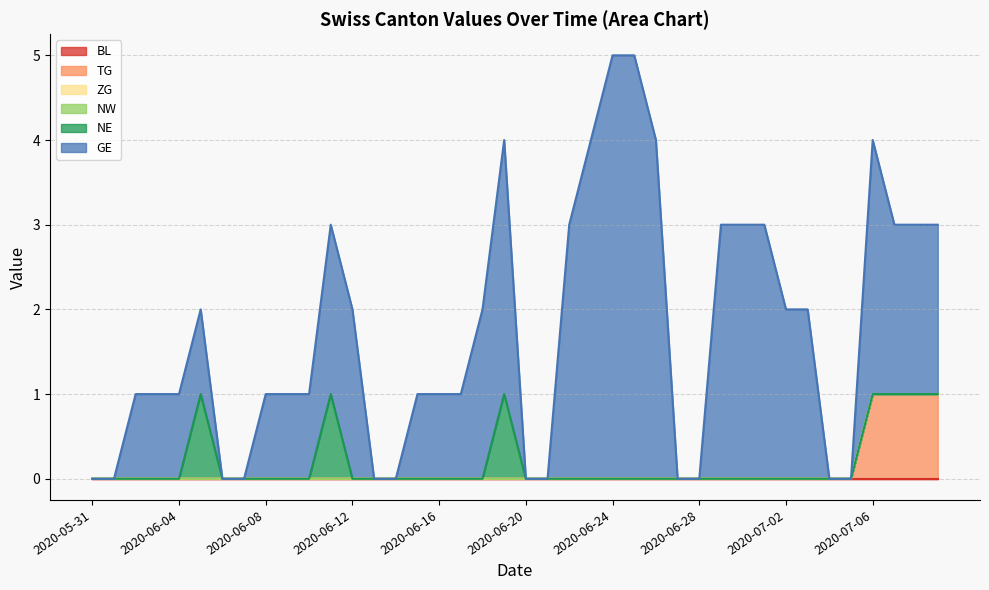

Reading left to right, list all the values displayed in this chart.

BL: 2020-05-31=0	2020-06-01=0	2020-06-02=0	2020-06-03=0	2020-06-04=0	2020-06-05=0	2020-06-06=0	2020-06-07=0	2020-06-08=0	2020-06-09=0	2020-06-10=0	2020-06-11=0	2020-06-12=0	2020-06-13=0	2020-06-14=0	2020-06-15=0	2020-06-16=0	2020-06-17=0	2020-06-18=0	2020-06-19=0	2020-06-20=0	2020-06-21=0	2020-06-22=0	2020-06-23=0	2020-06-24=0	2020-06-25=0	2020-06-26=0	2020-06-27=0	2020-06-28=0	2020-06-29=0	2020-06-30=0	2020-07-01=0	2020-07-02=0	2020-07-03=0	2020-07-04=0	2020-07-05=0	2020-07-06=0	2020-07-07=0	2020-07-08=0	2020-07-09=0
TG: 2020-05-31=0	2020-06-01=0	2020-06-02=0	2020-06-03=0	2020-06-04=0	2020-06-05=0	2020-06-06=0	2020-06-07=0	2020-06-08=0	2020-06-09=0	2020-06-10=0	2020-06-11=0	2020-06-12=0	2020-06-13=0	2020-06-14=0	2020-06-15=0	2020-06-16=0	2020-06-17=0	2020-06-18=0	2020-06-19=0	2020-06-20=0	2020-06-21=0	2020-06-22=0	2020-06-23=0	2020-06-24=0	2020-06-25=0	2020-06-26=0	2020-06-27=0	2020-06-28=0	2020-06-29=0	2020-06-30=0	2020-07-01=0	2020-07-02=0	2020-07-03=0	2020-07-04=0	2020-07-05=0	2020-07-06=1	2020-07-07=1	2020-07-08=1	2020-07-09=1
ZG: 2020-05-31=0	2020-06-01=0	2020-06-02=0	2020-06-03=0	2020-06-04=0	2020-06-05=0	2020-06-06=0	2020-06-07=0	2020-06-08=0	2020-06-09=0	2020-06-10=0	2020-06-11=0	2020-06-12=0	2020-06-13=0	2020-06-14=0	2020-06-15=0	2020-06-16=0	2020-06-17=0	2020-06-18=0	2020-06-19=0	2020-06-20=0	2020-06-21=0	2020-06-22=0	2020-06-23=0	2020-06-24=0	2020-06-25=0	2020-06-26=0	2020-06-27=0	2020-06-28=0	2020-06-29=0	2020-06-30=0	2020-07-01=0	2020-07-02=0	2020-07-03=0	2020-07-04=0	2020-07-05=0	2020-07-06=0	2020-07-07=0	2020-07-08=0	2020-07-09=0
NW: 2020-05-31=0	2020-06-01=0	2020-06-02=0	2020-06-03=0	2020-06-04=0	2020-06-05=0	2020-06-06=0	2020-06-07=0	2020-06-08=0	2020-06-09=0	2020-06-10=0	2020-06-11=0	2020-06-12=0	2020-06-13=0	2020-06-14=0	2020-06-15=0	2020-06-16=0	2020-06-17=0	2020-06-18=0	2020-06-19=0	2020-06-20=0	2020-06-21=0	2020-06-22=0	2020-06-23=0	2020-06-24=0	2020-06-25=0	2020-06-26=0	2020-06-27=0	2020-06-28=0	2020-06-29=0	2020-06-30=0	2020-07-01=0	2020-07-02=0	2020-07-03=0	2020-07-04=0	2020-07-05=0	2020-07-06=0	2020-07-07=0	2020-07-08=0	2020-07-09=0
NE: 2020-05-31=0	2020-06-01=0	2020-06-02=0	2020-06-03=0	2020-06-04=0	2020-06-05=1	2020-06-06=0	2020-06-07=0	2020-06-08=0	2020-06-09=0	2020-06-10=0	2020-06-11=1	2020-06-12=0	2020-06-13=0	2020-06-14=0	2020-06-15=0	2020-06-16=0	2020-06-17=0	2020-06-18=0	2020-06-19=1	2020-06-20=0	2020-06-21=0	2020-06-22=0	2020-06-23=0	2020-06-24=0	2020-06-25=0	2020-06-26=0	2020-06-27=0	2020-06-28=0	2020-06-29=0	2020-06-30=0	2020-07-01=0	2020-07-02=0	2020-07-03=0	2020-07-04=0	2020-07-05=0	2020-07-06=0	2020-07-07=0	2020-07-08=0	2020-07-09=0
GE: 2020-05-31=0	2020-06-01=0	2020-06-02=1	2020-06-03=1	2020-06-04=1	2020-06-05=1	2020-06-06=0	2020-06-07=0	2020-06-08=1	2020-06-09=1	2020-06-10=1	2020-06-11=2	2020-06-12=2	2020-06-13=0	2020-06-14=0	2020-06-15=1	2020-06-16=1	2020-06-17=1	2020-06-18=2	2020-06-19=3	2020-06-20=0	2020-06-21=0	2020-06-22=3	2020-06-23=4	2020-06-24=5	2020-06-25=5	2020-06-26=4	2020-06-27=0	2020-06-28=0	2020-06-29=3	2020-06-30=3	2020-07-01=3	2020-07-02=2	2020-07-03=2	2020-07-04=0	2020-07-05=0	2020-07-06=3	2020-07-07=2	2020-07-08=2	2020-07-09=2